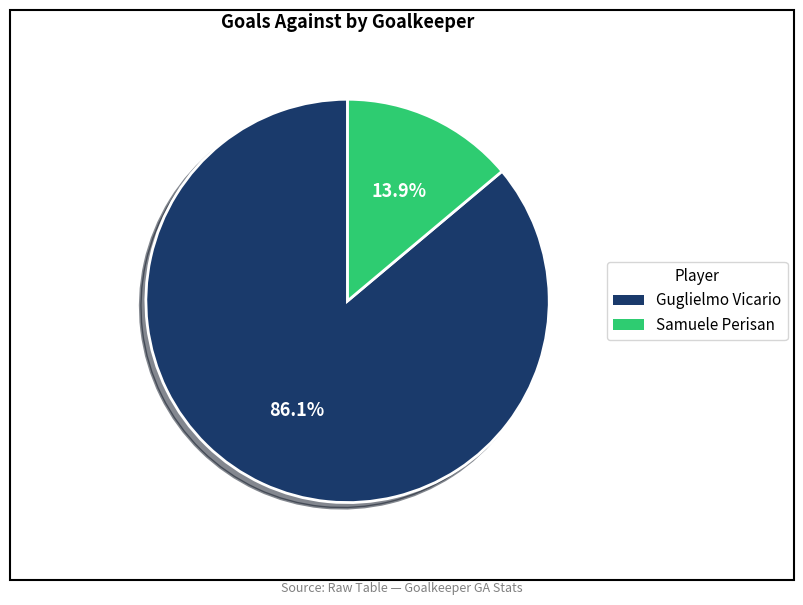

Which category has the biggest portion of the pie?

Guglielmo Vicario